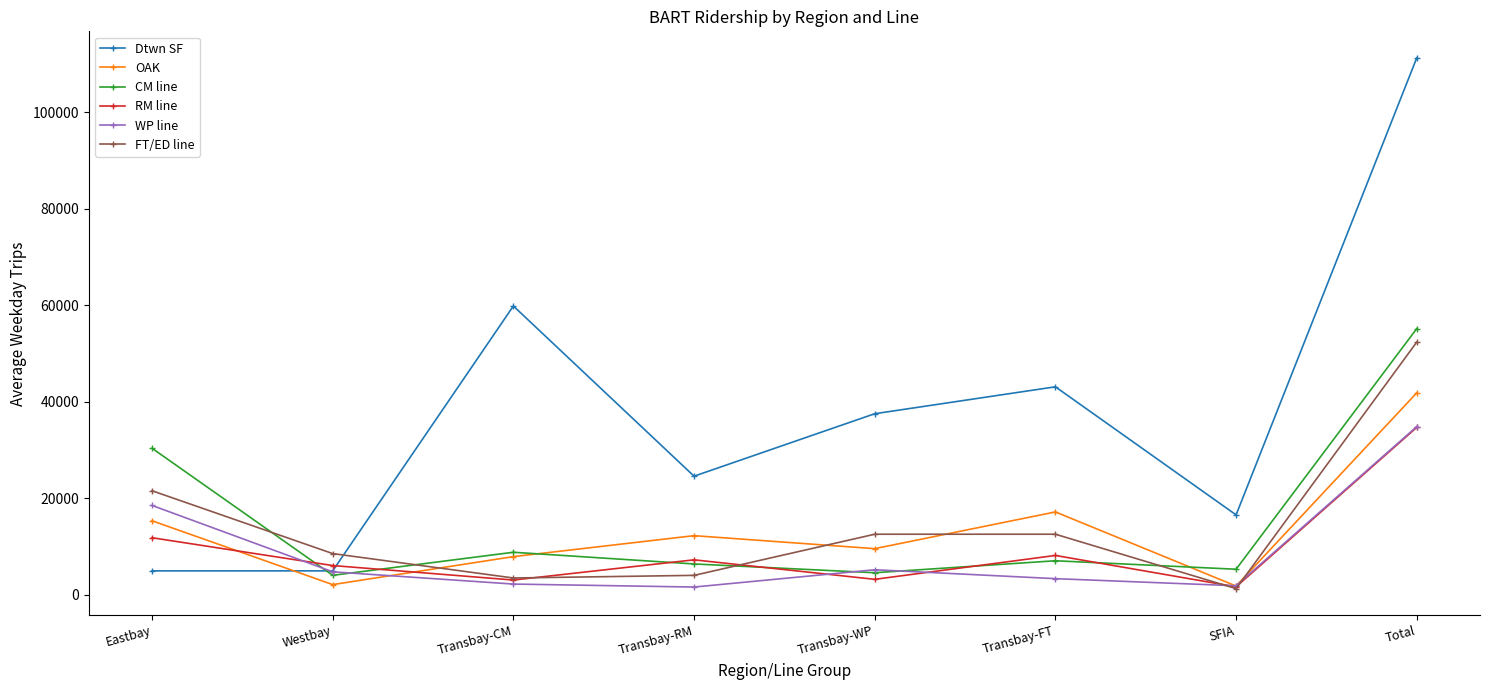

How many intersections are there between OAK and Dtwn SF?

1